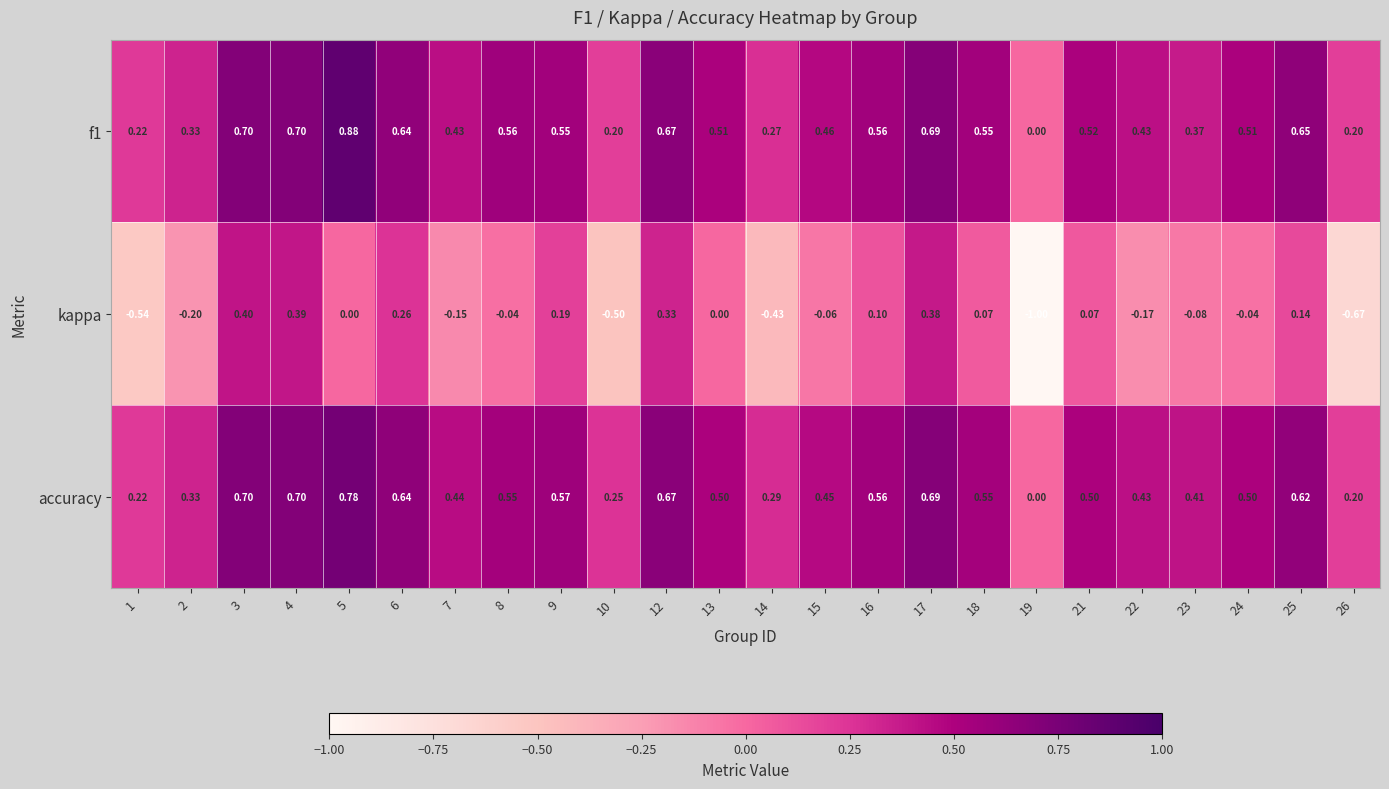

How many values in kappa are below zero?

12